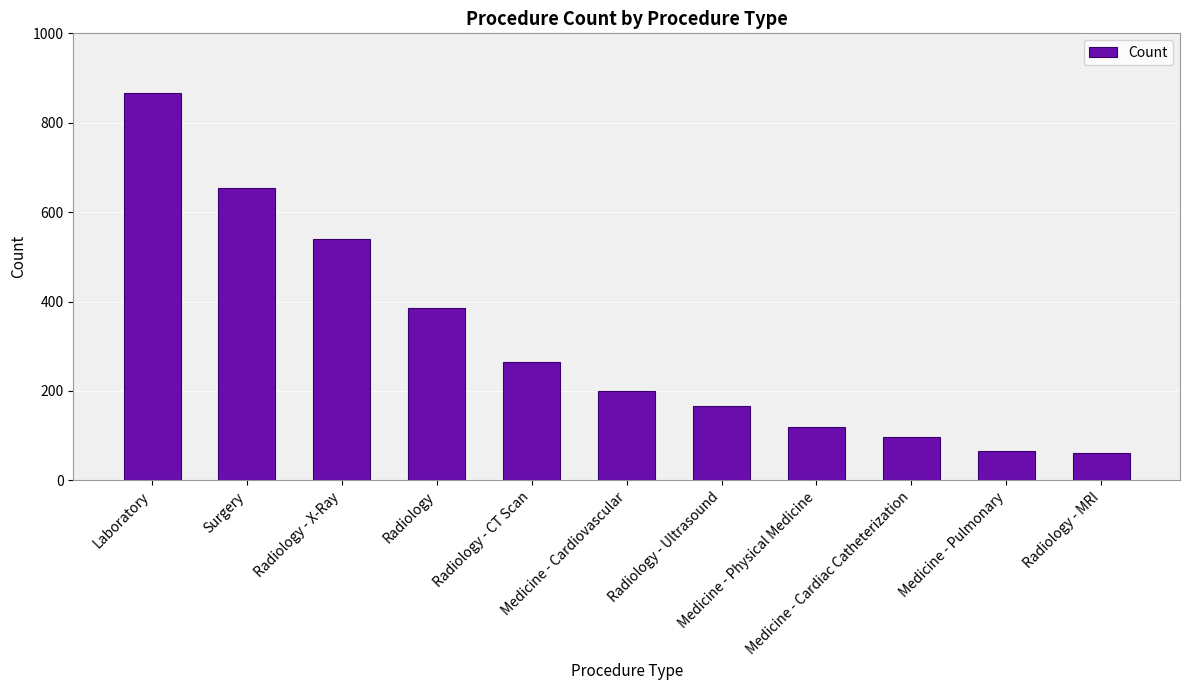

What is the greatest value displayed?

867